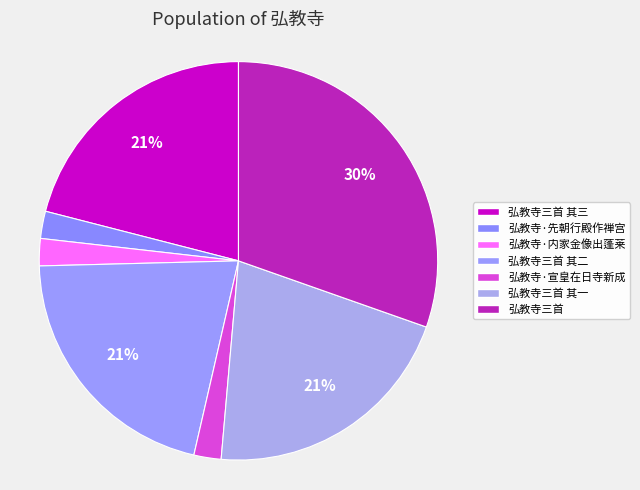

Is there a majority slice in this chart?

No